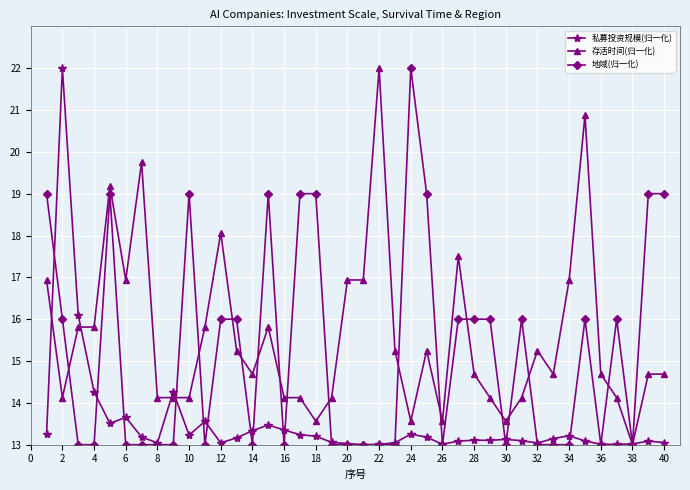

Rank the series by their average value, from highest to lowest.

存活时间(归一化), 地域(归一化), 私募投资规模(归一化)